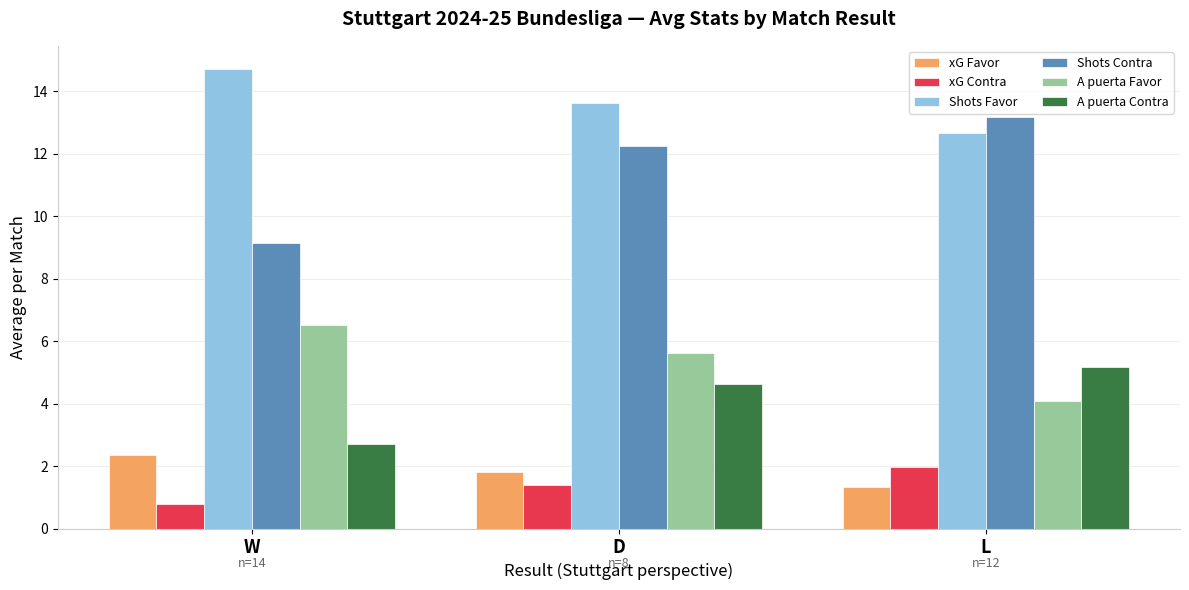

How many bars are there in each group?

6